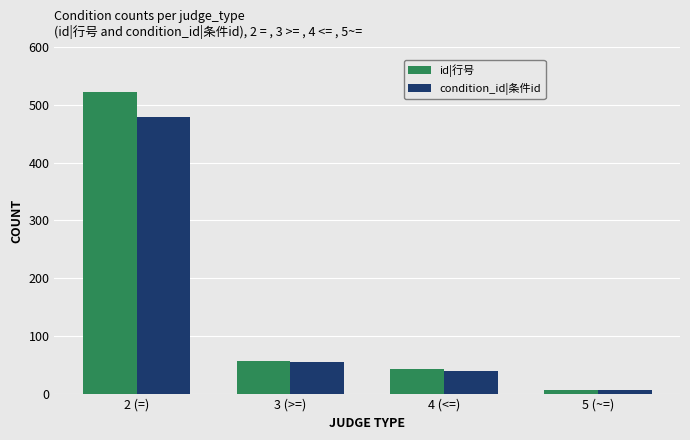

Which series has the largest range (max minus min)?

id|行号